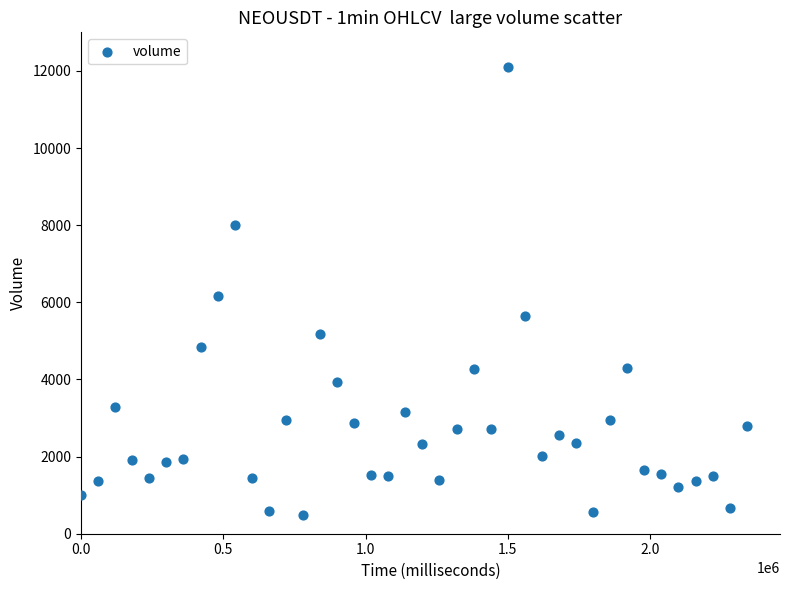

What is the range of Y values (max minus min)?

11614.6